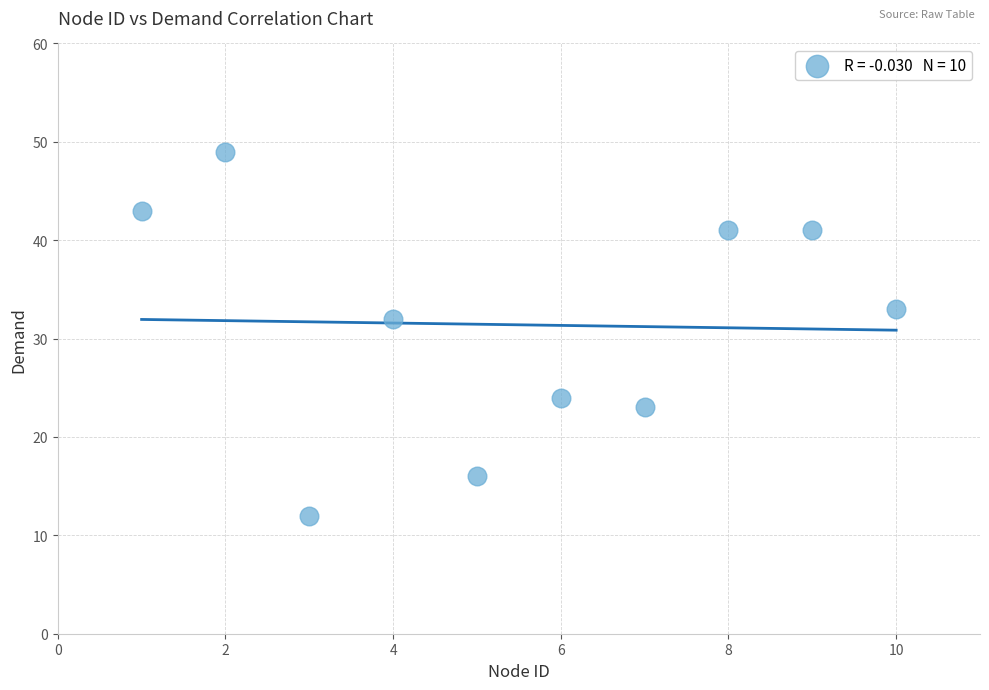

What is the average X value?

6